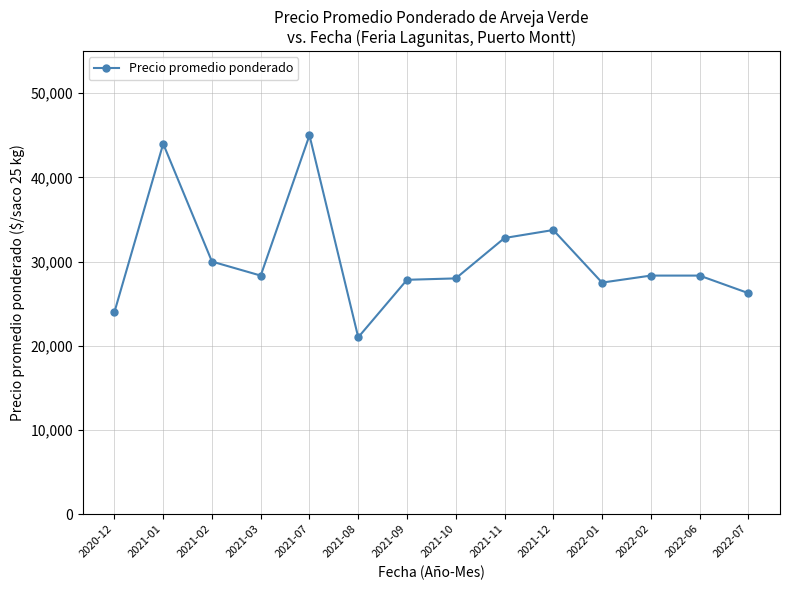

What is the greatest value displayed?

45000.0